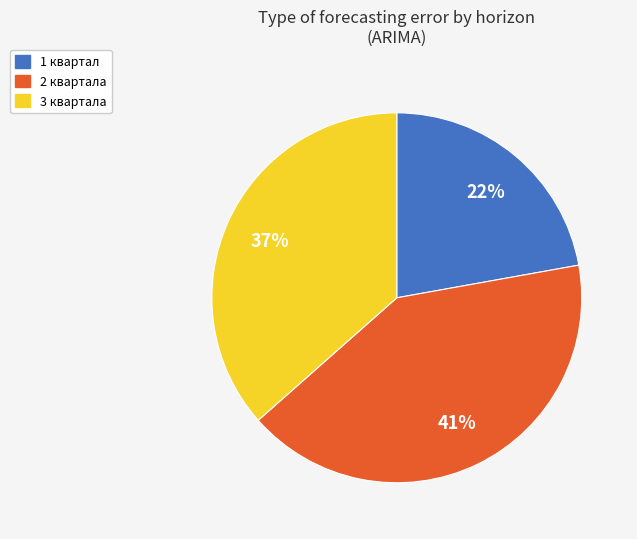

How many segments does this pie chart have?

3